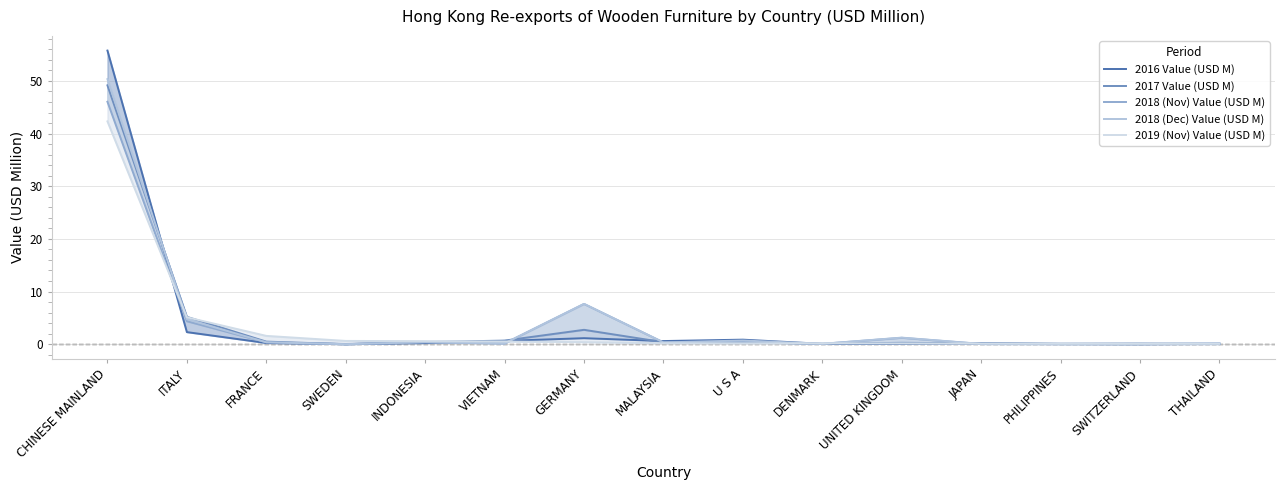

Where is the first local minimum for 2018 (Nov) Value (USD M)?

SWEDEN